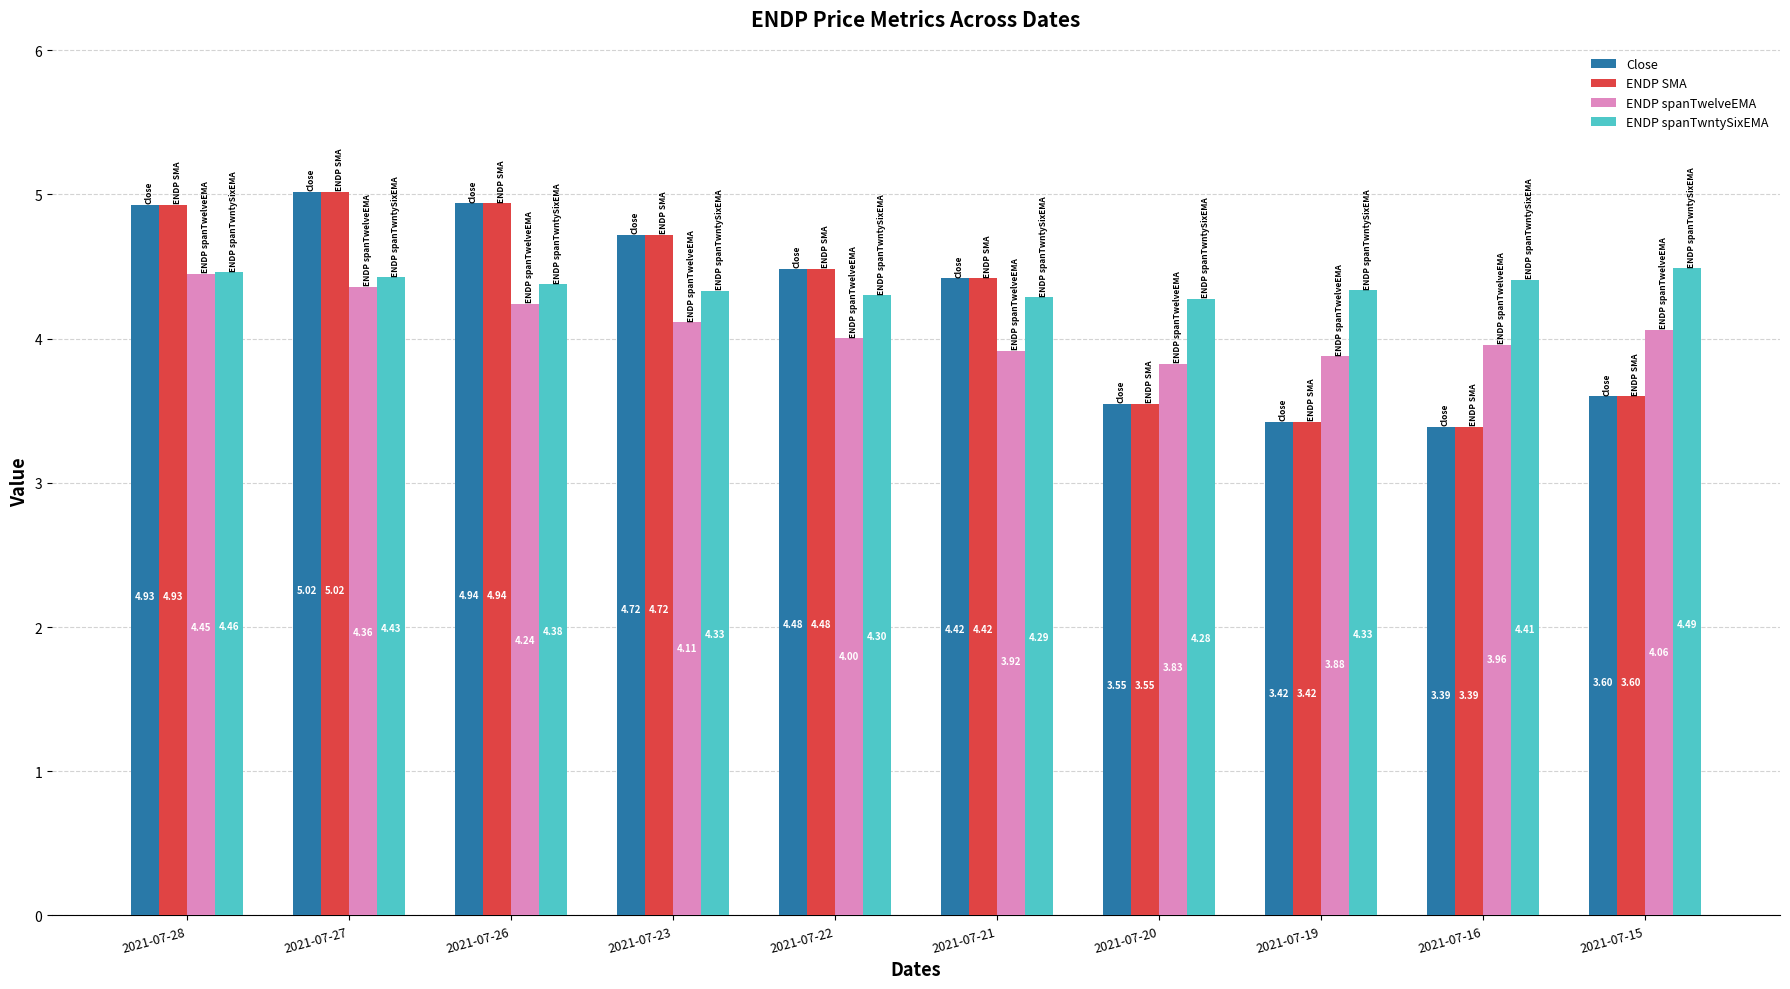

What is the sum of the Close values at 2021-07-22 and 2021-07-20?

8.0